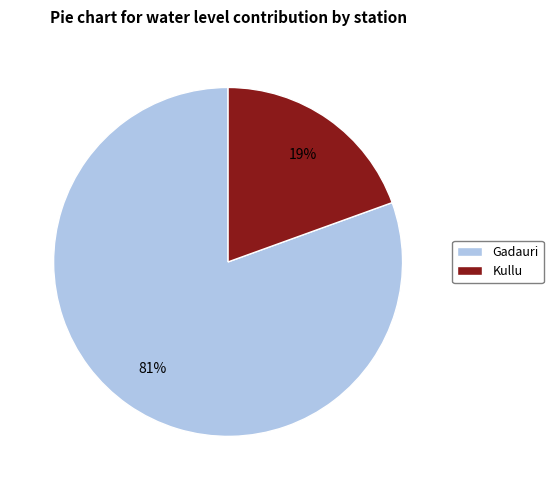

To the nearest percent, what is the average slice percentage?

50%